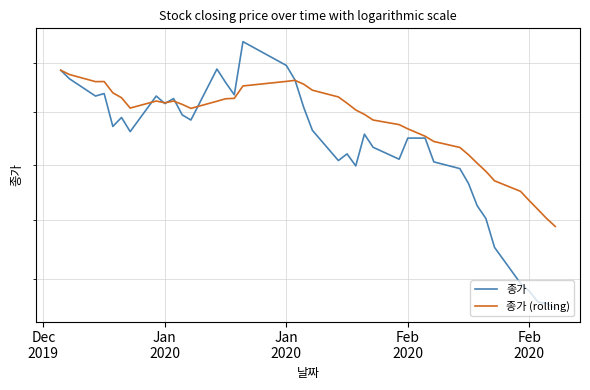

List the series in order of their overall mean, lowest first.

종가, 종가 (rolling)